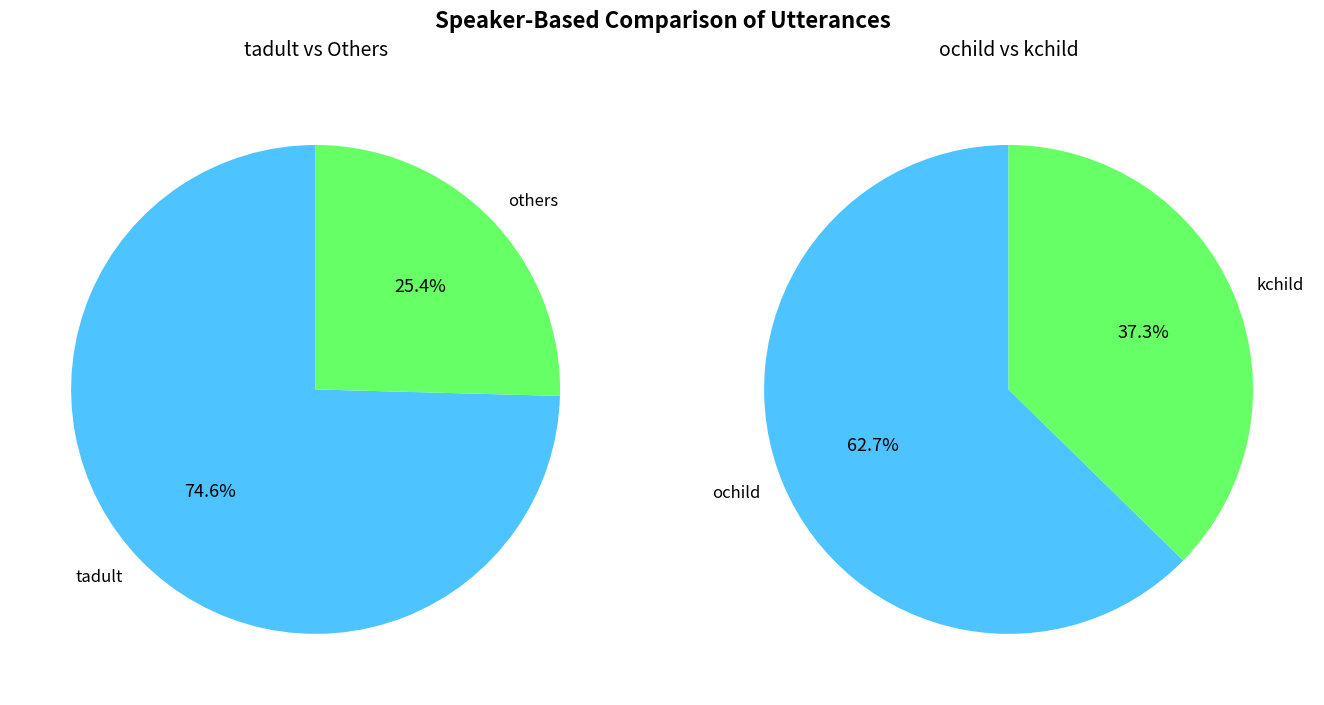

What is the largest slice in the pie chart?

tadult